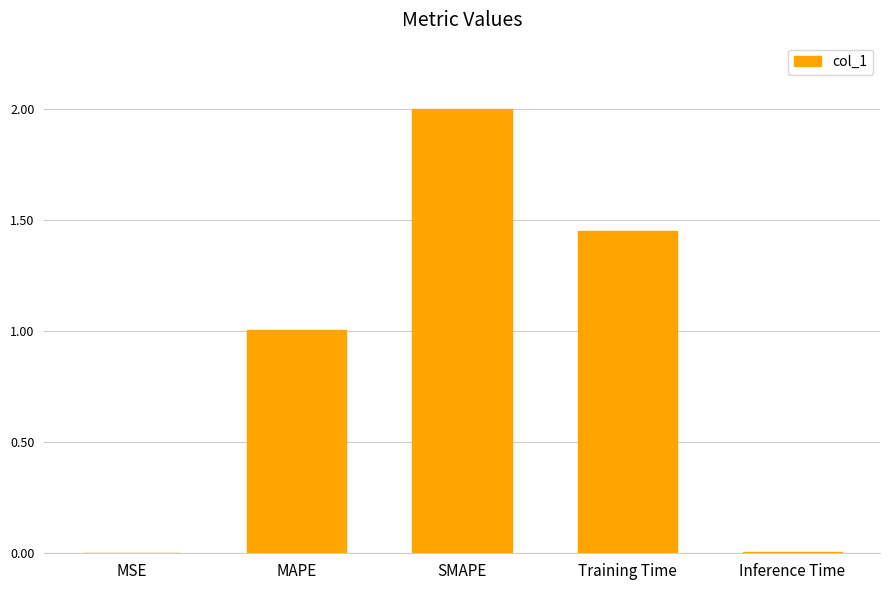

Count the number of categories in the chart.

5